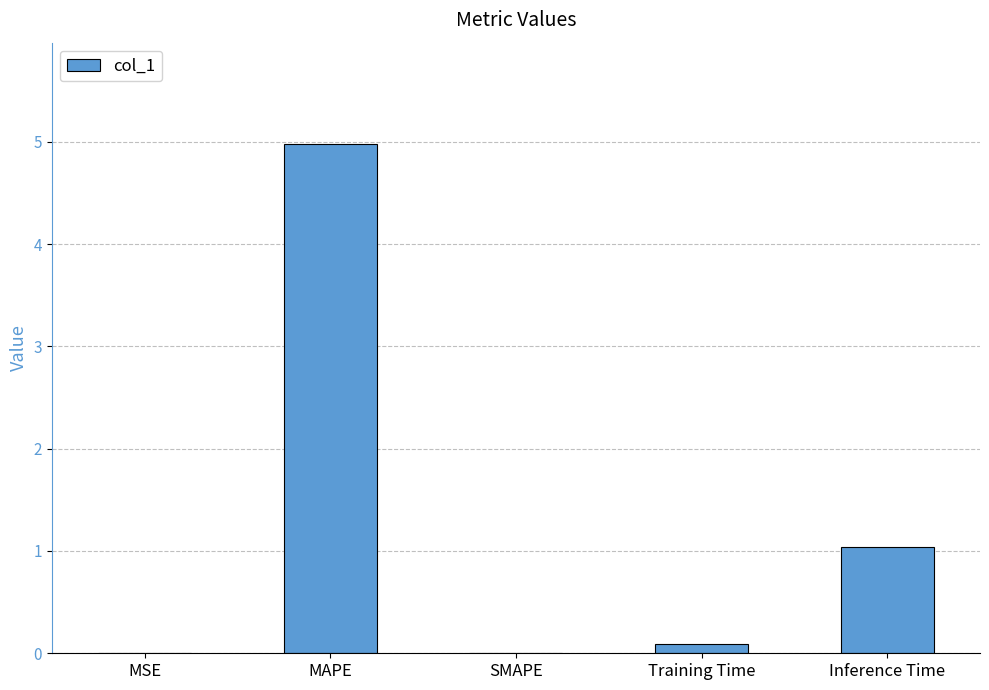

What is the maximum value shown in the chart?

5.0